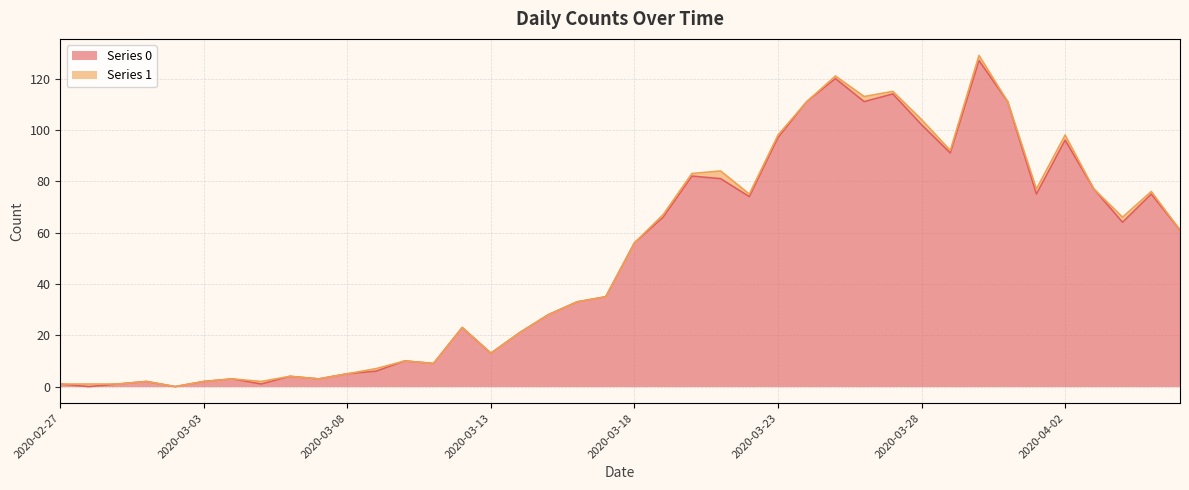

Reading left to right, what are all the values shown in this chart?

1	0	1	2	0	2	3	1	4	3	5	6	10	9	23	13	21	28	33	35	56	66	82	81	74	97	111	120	111	114	102	91	127	111	75	96	77	64	75	61